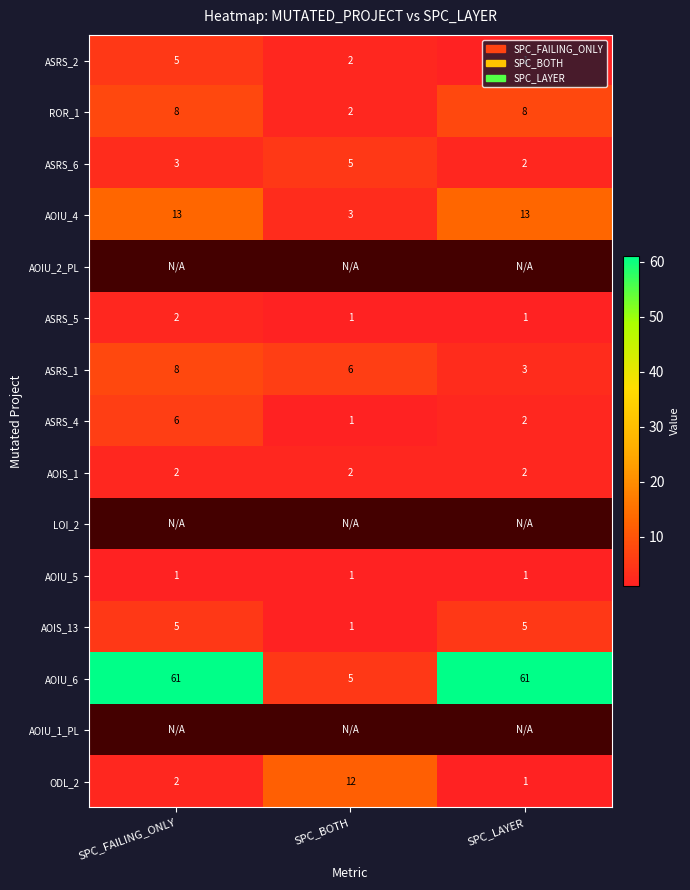

Which category has the lowest value across all series?

SPC_FAILING_ONLY